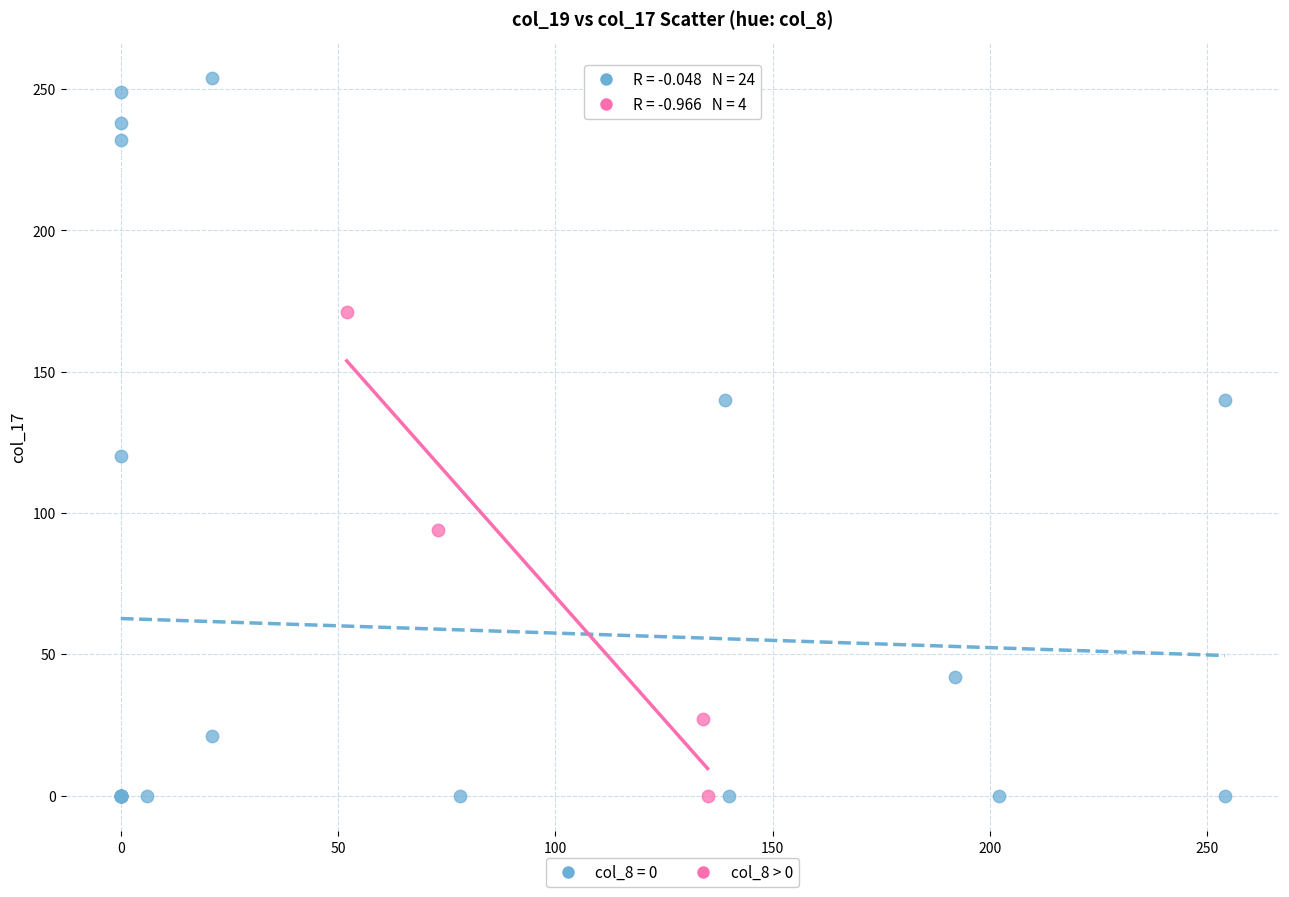

Which series reaches the maximum Y coordinate?

col_8 = 0